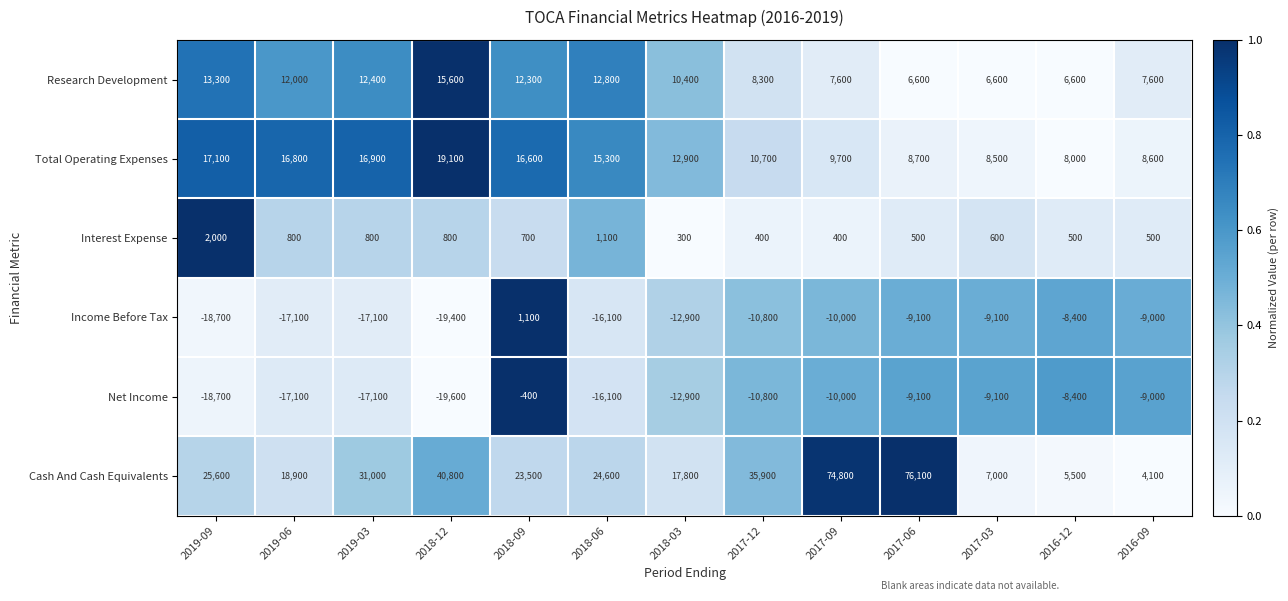

The Net Income series shows -9100 at 2017-03. True or false?

True